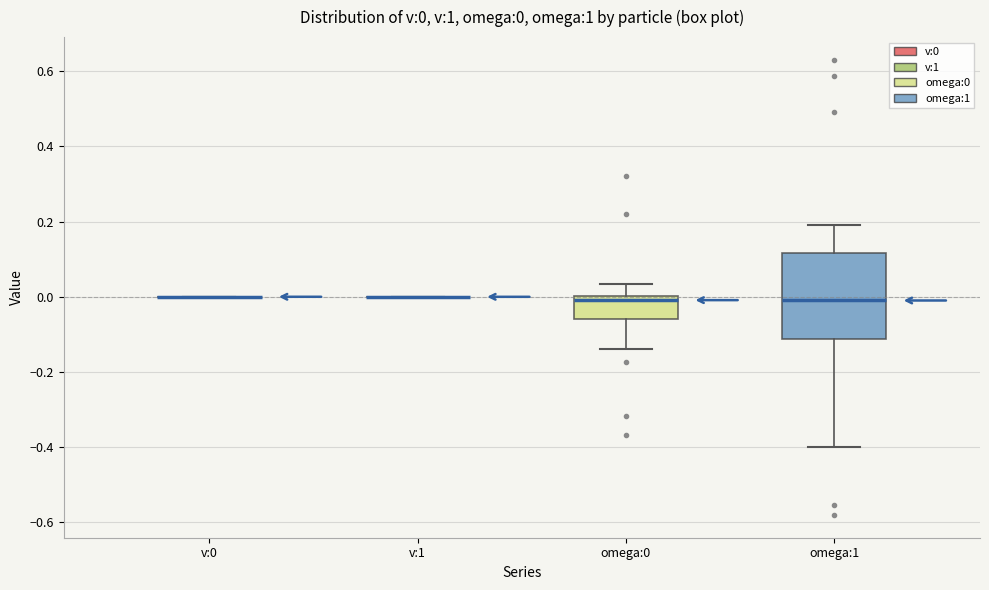

Comparing the boxes themselves (not the whiskers), which one is the tallest?

omega:1